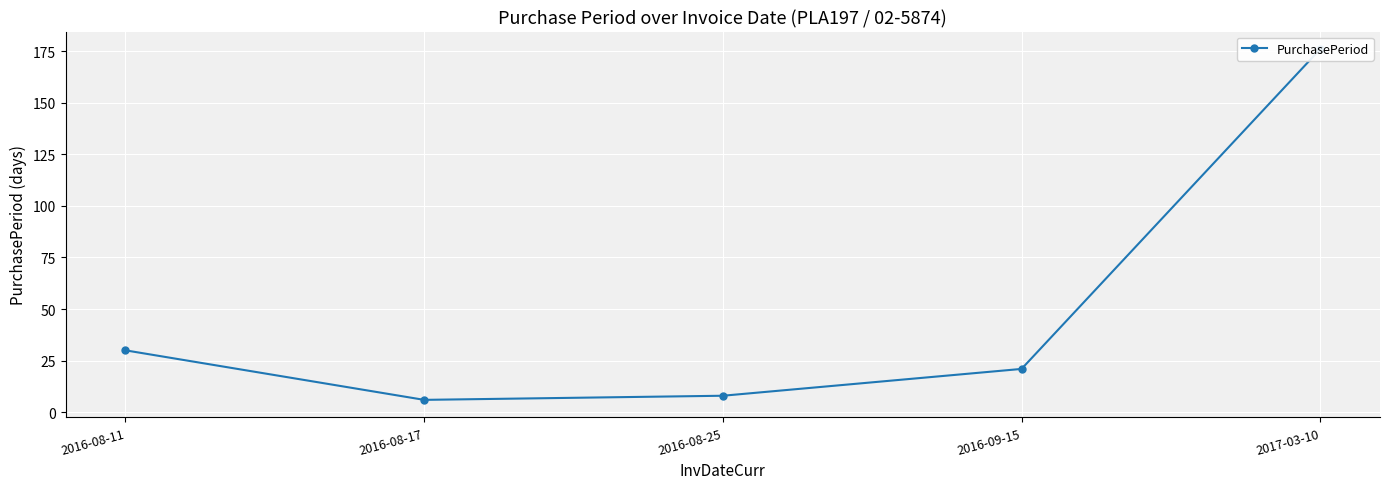

At which label is the value closest to 91?

2016-08-11